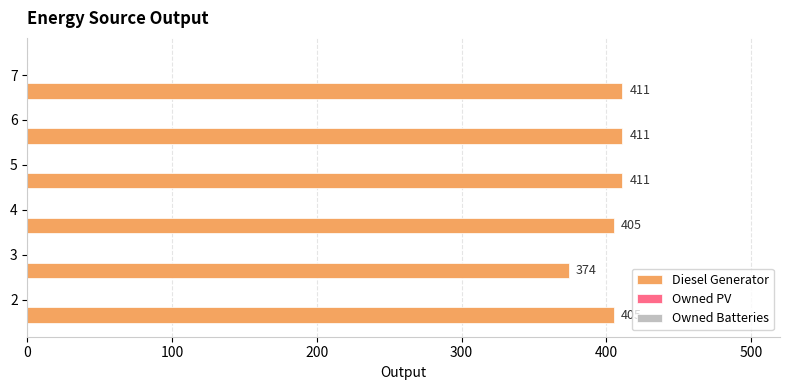

How many values are between 405 and 411?

5